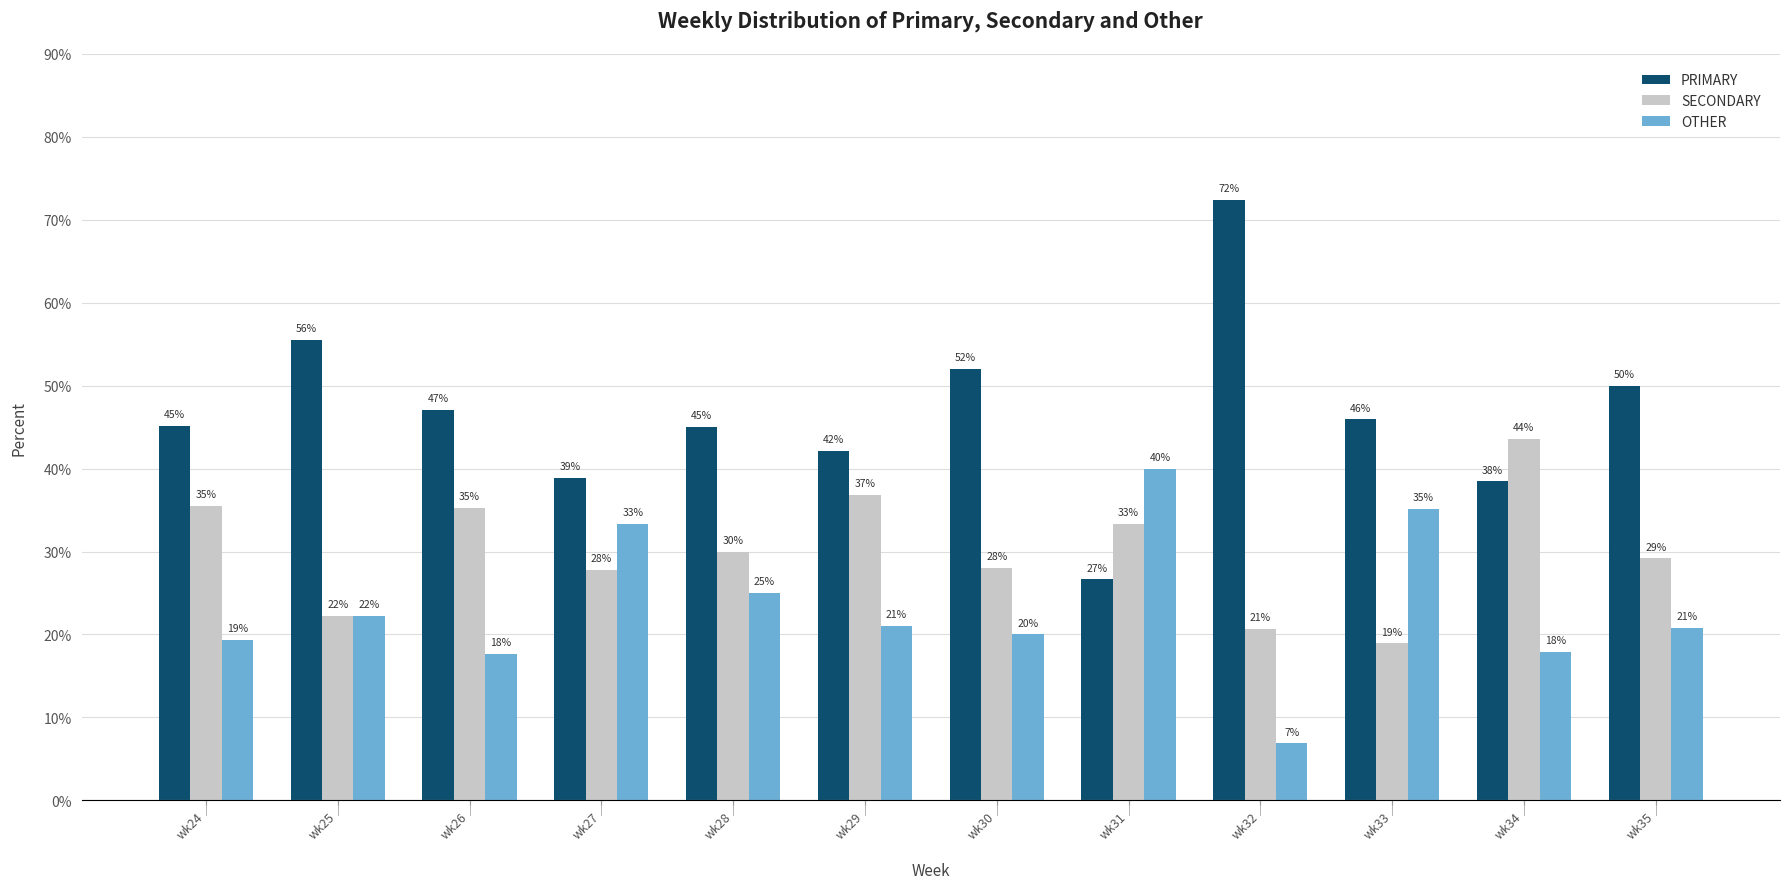

Which category has the highest value in the OTHER series?

wk31